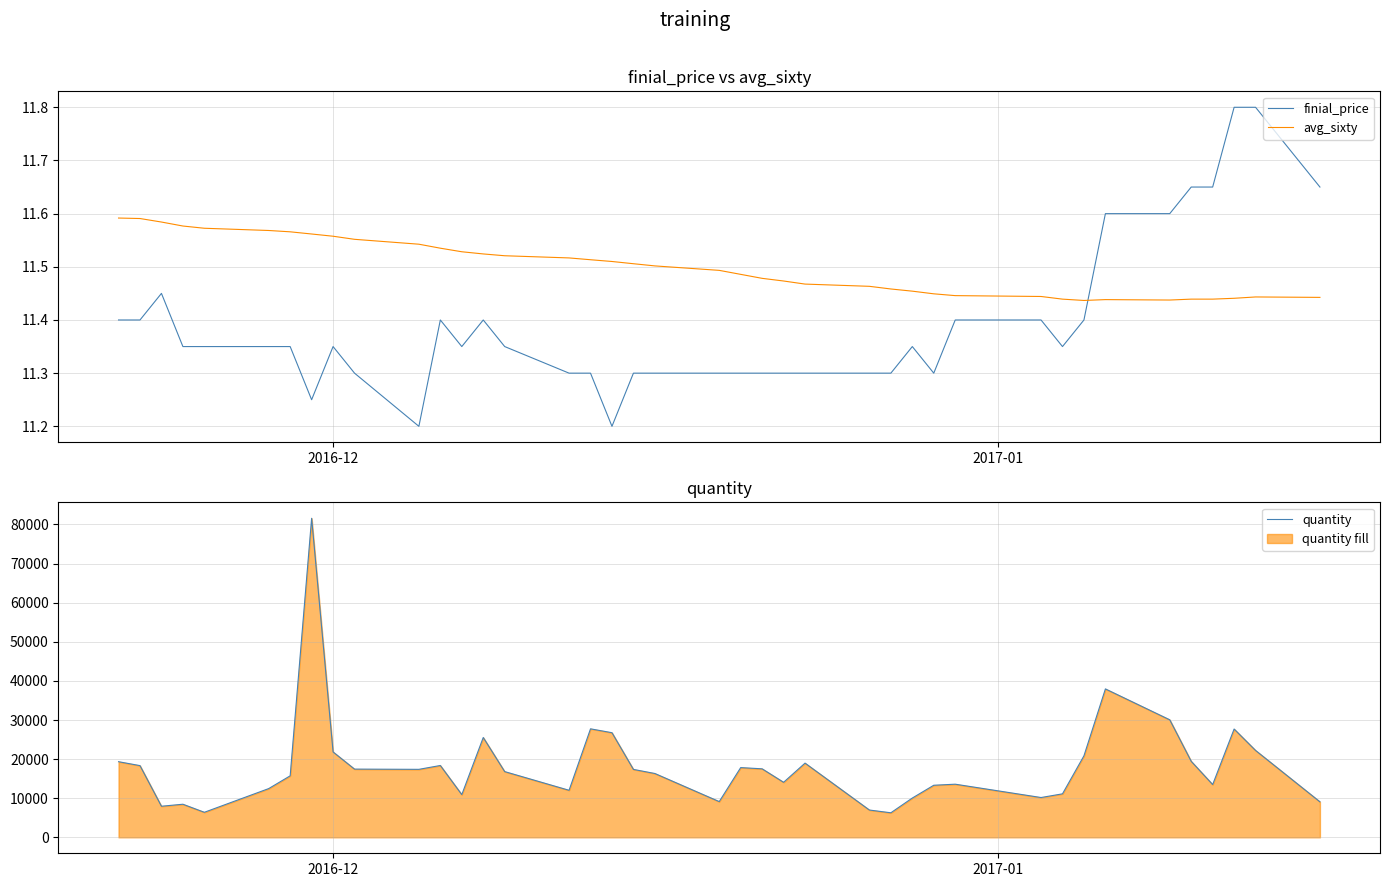

What is the difference between the maximum and minimum values in the avg_sixty series?

0.2